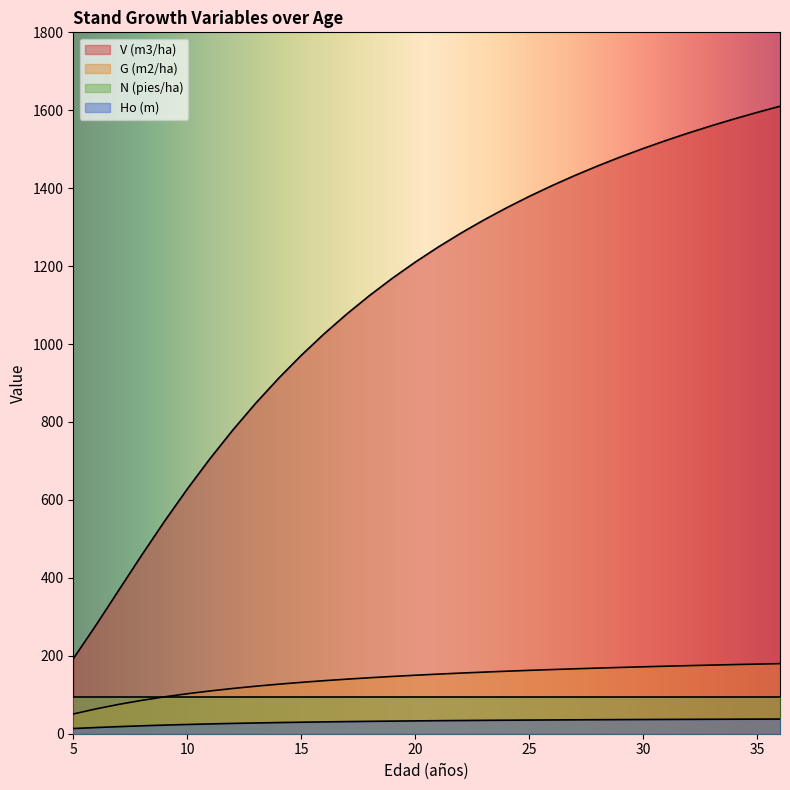

How many data points does each series have?

32